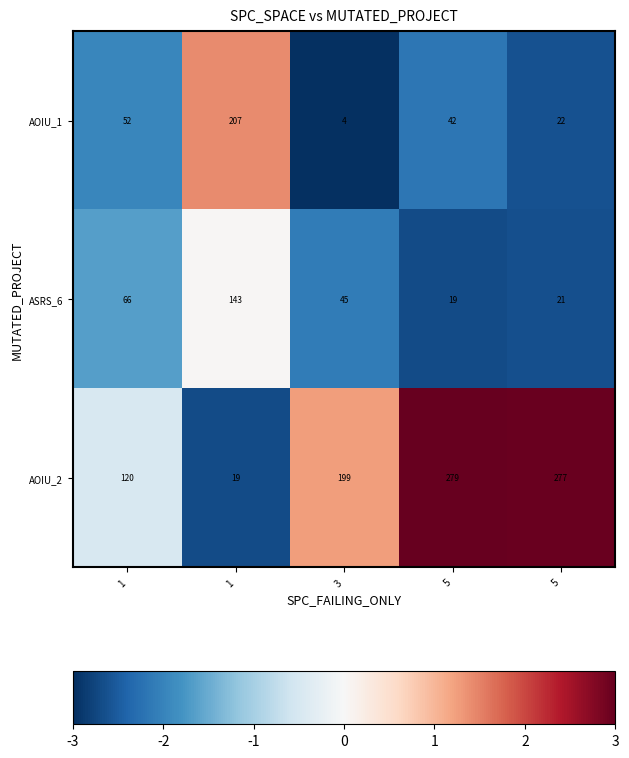

How many series are shown in this chart?

3